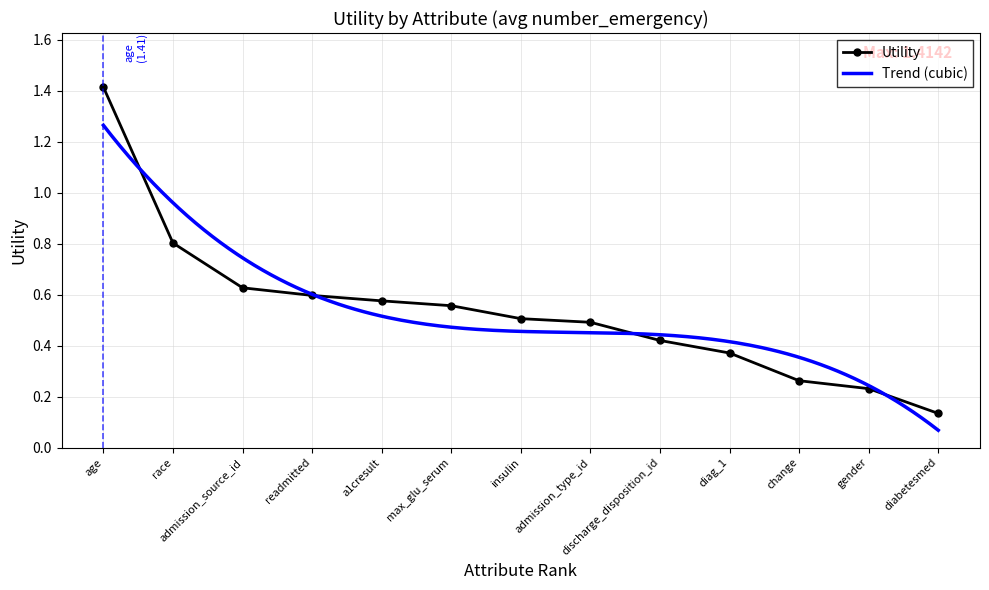

The value at insulin is 0.5. True or false?

True